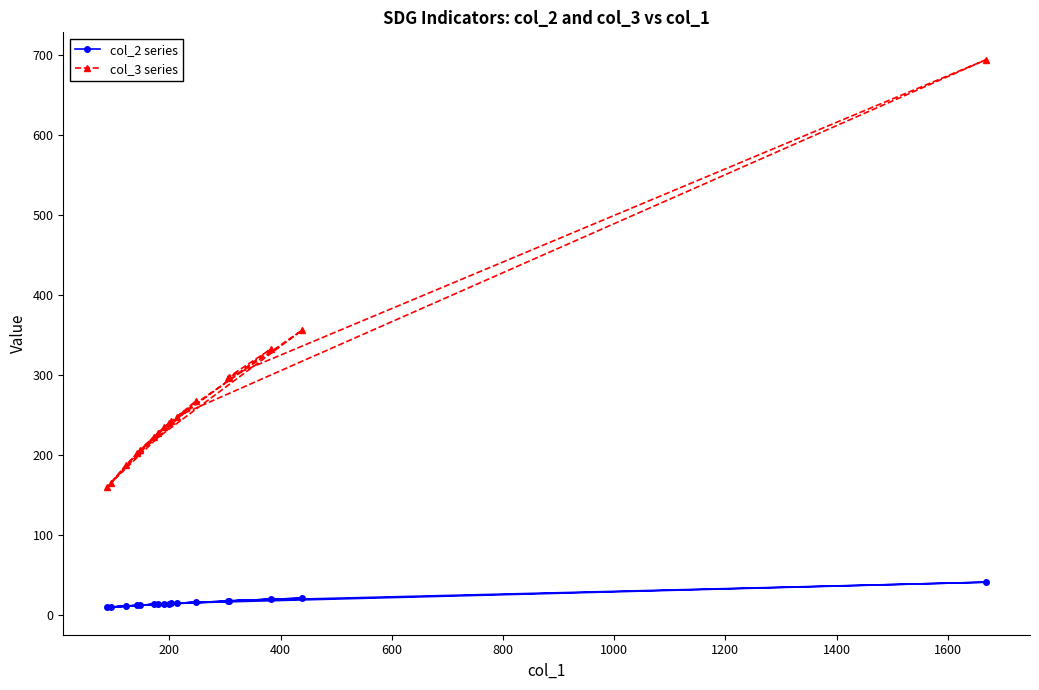

Which series has the widest spread of values?

col_3 series